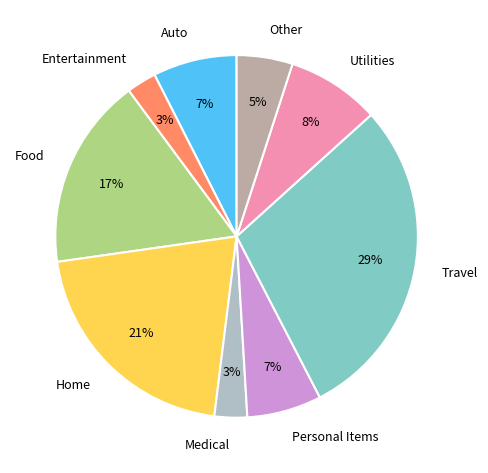

What is the ratio of the value at Utilities to the value at Home?

0.4